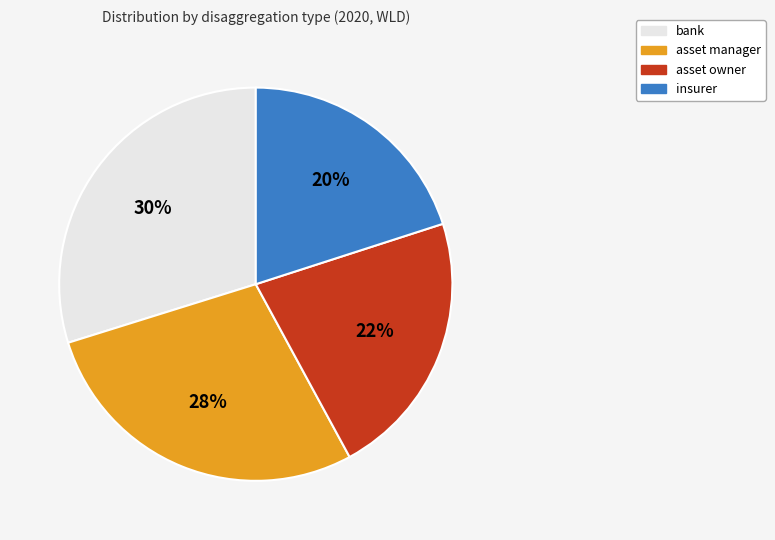

True or false: bank accounts for 16% of the total.

False